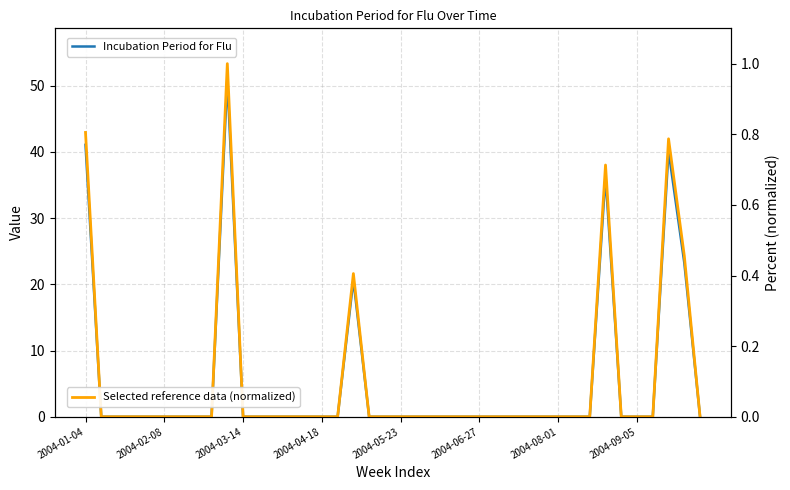

What is the maximum value for Incubation Period for Flu?

51.0